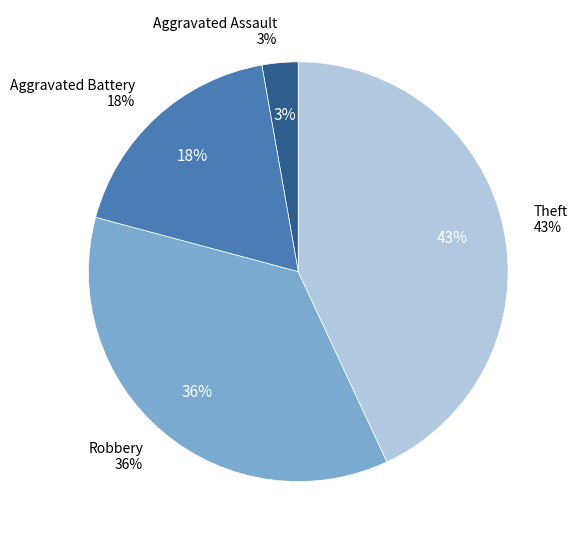

To the nearest percent, what portion does Aggravated Battery represent?

18%